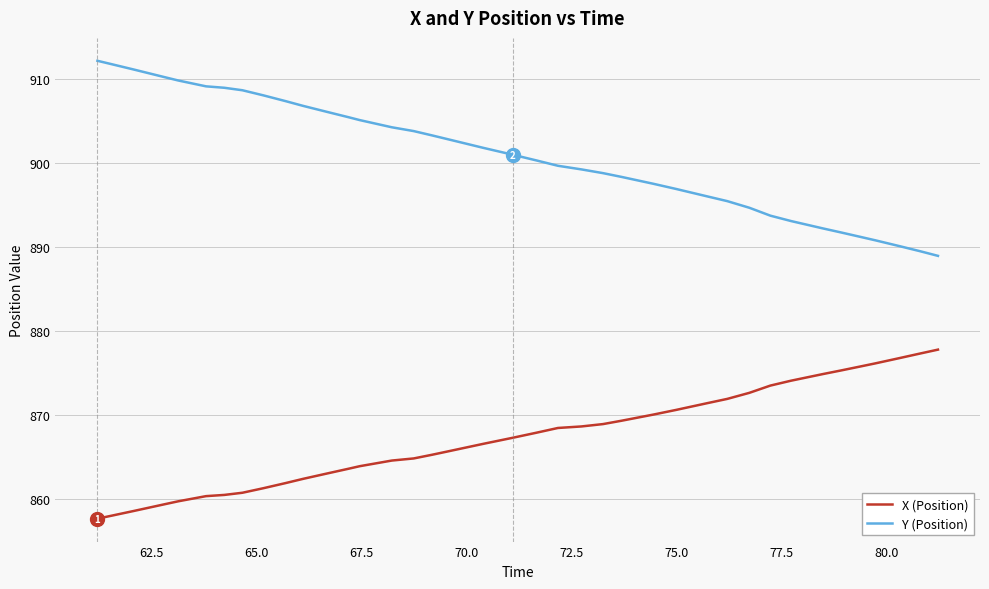

True or false: X (Position) and Y (Position) intersect in this chart.

False